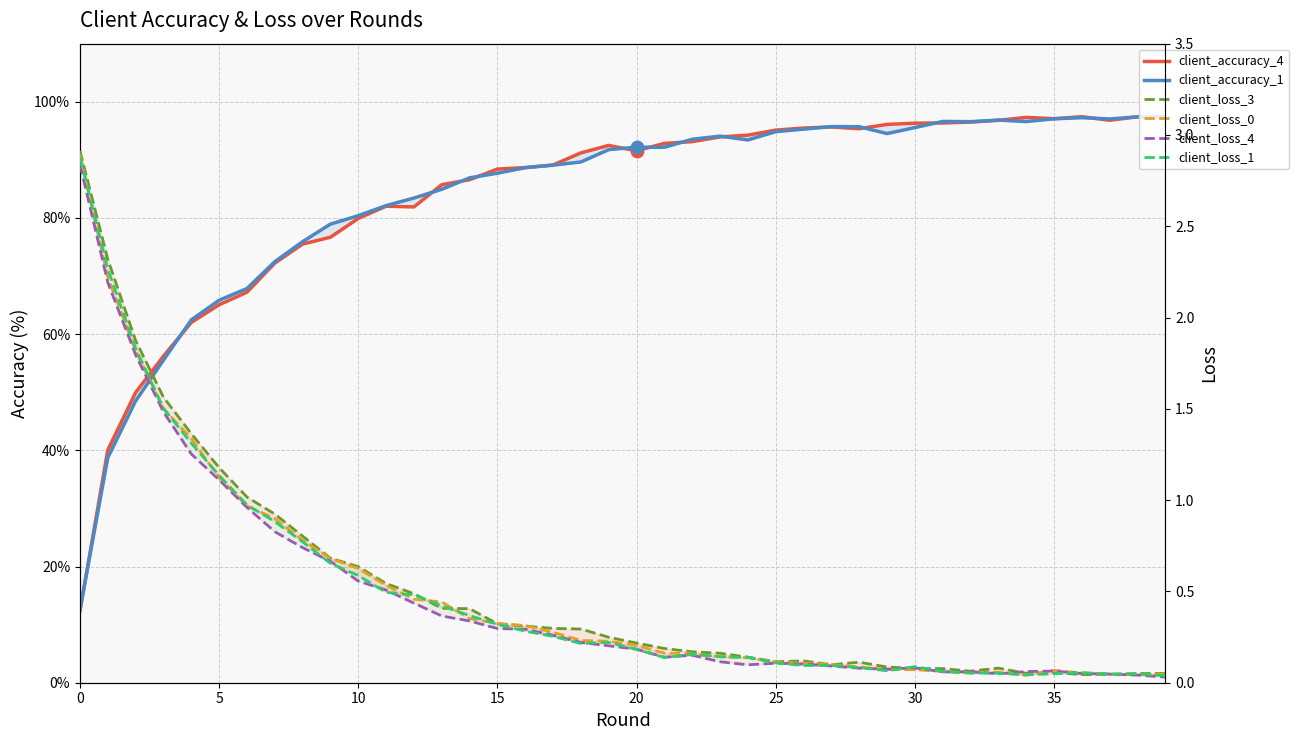

At which category is the sum across all series the highest?

39